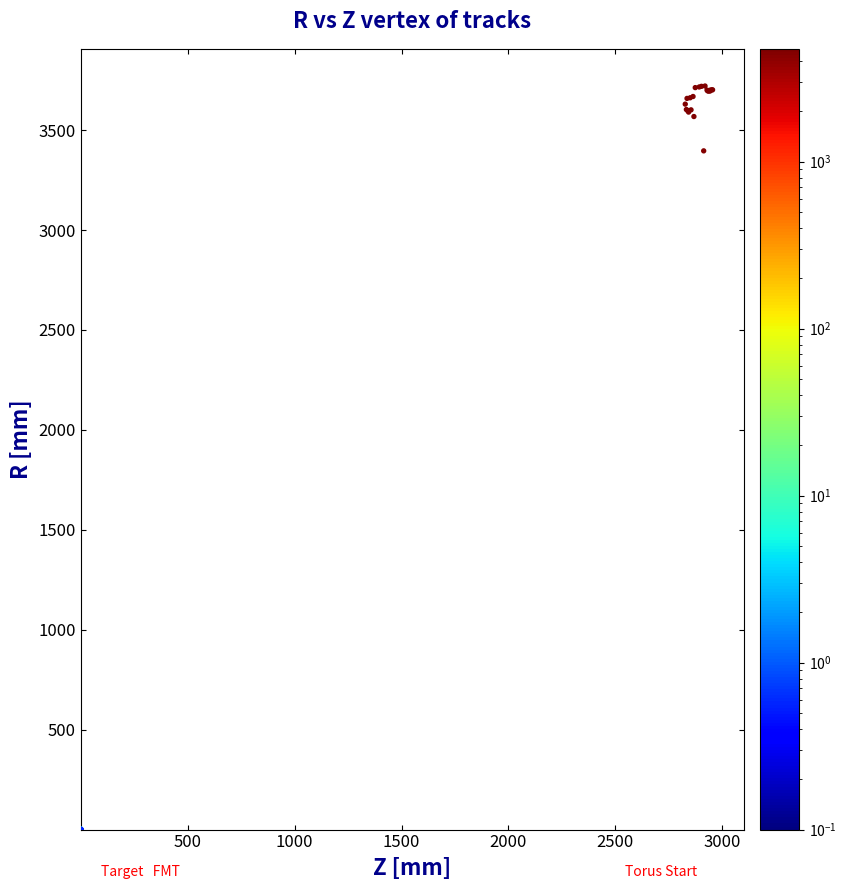

What Y value in the scatter plot is closest to 1860?

3396.0